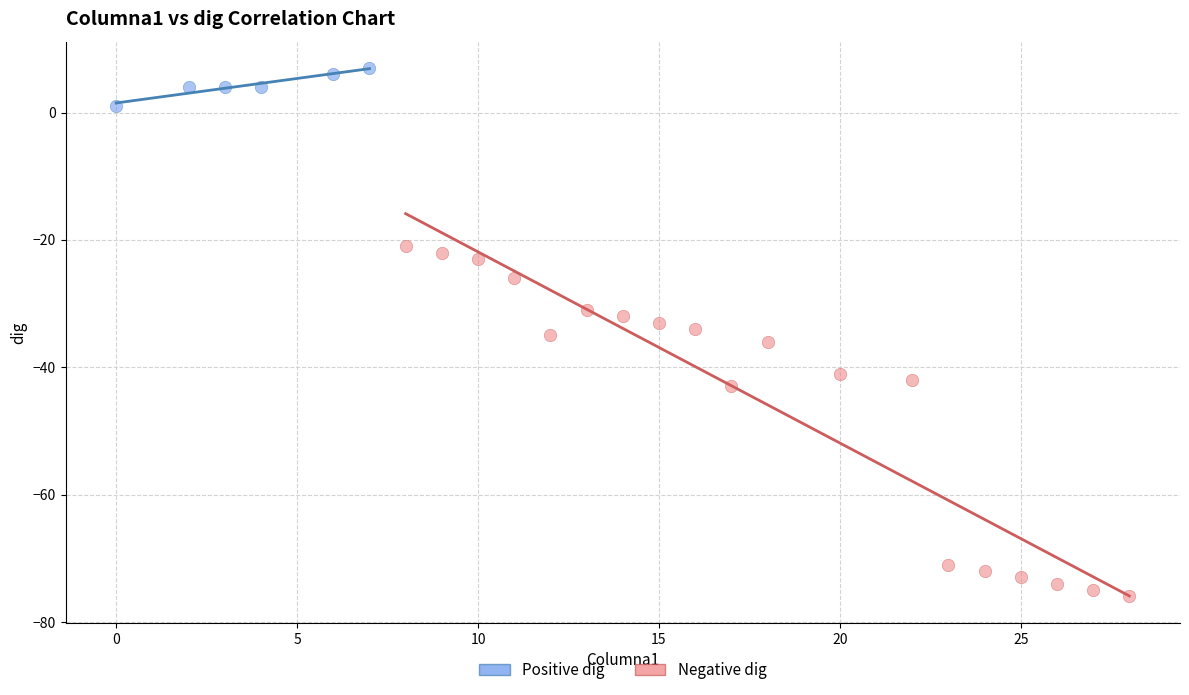

Which series has the largest Y range (max minus min)?

Negative dig